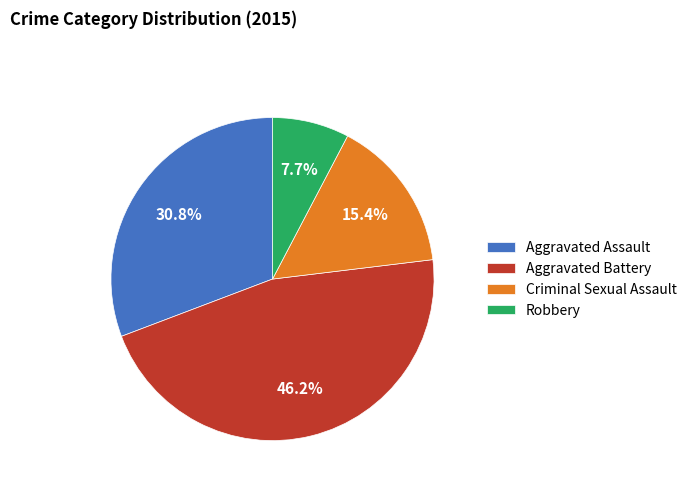

Is there any slice that represents more than half of the pie?

No